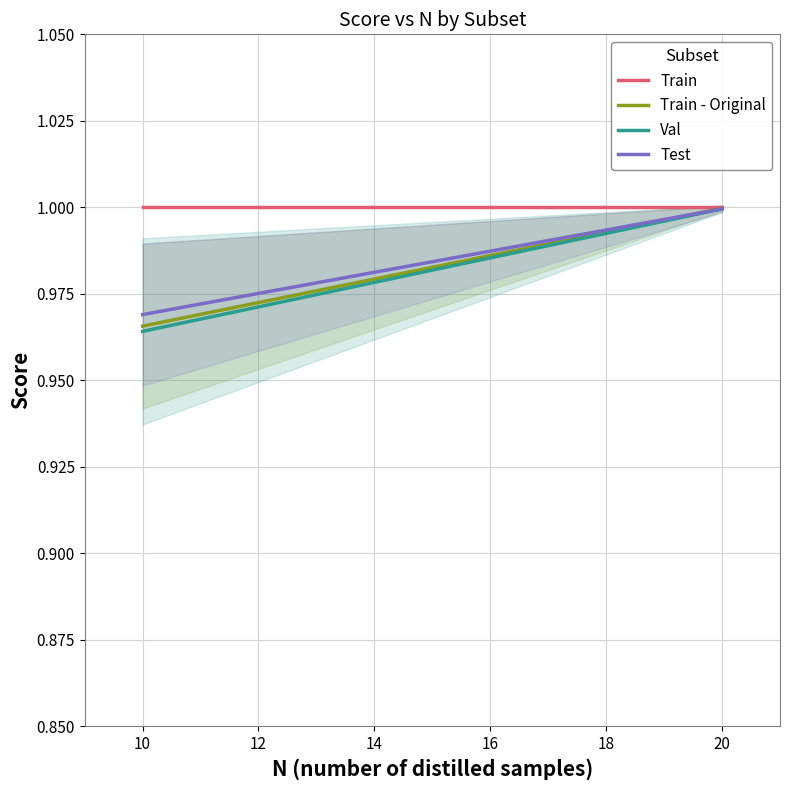

Which series has the largest range (max minus min)?

Val